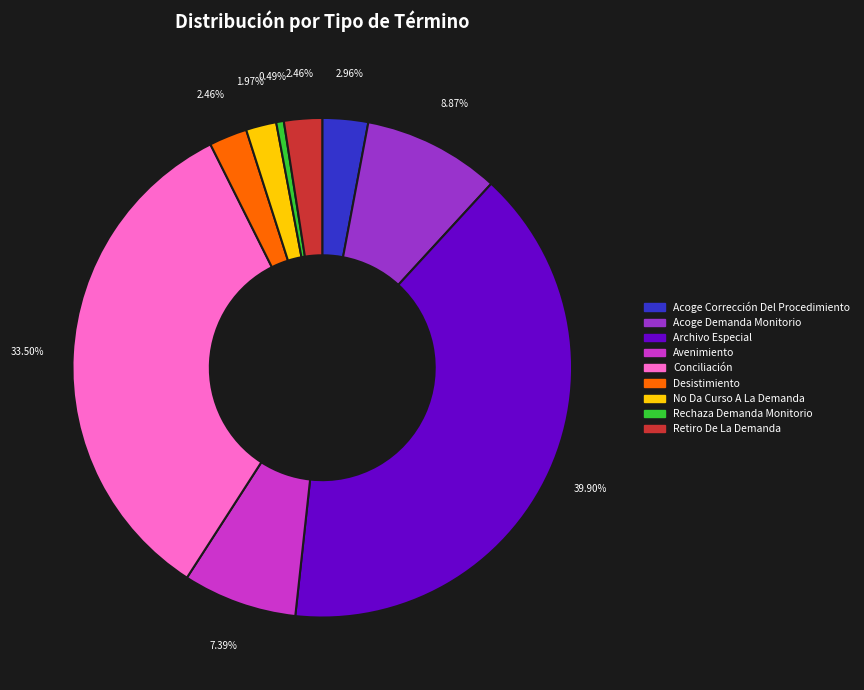

Is there any slice that represents more than half of the pie?

No